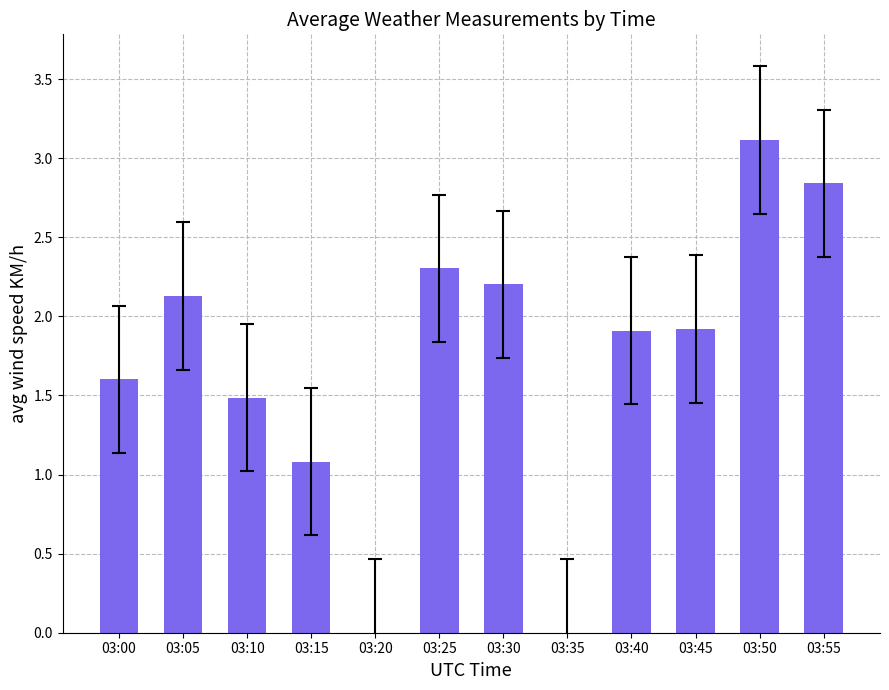

Approximately how many times larger is the value at 03:00 compared to 03:15?

1.5